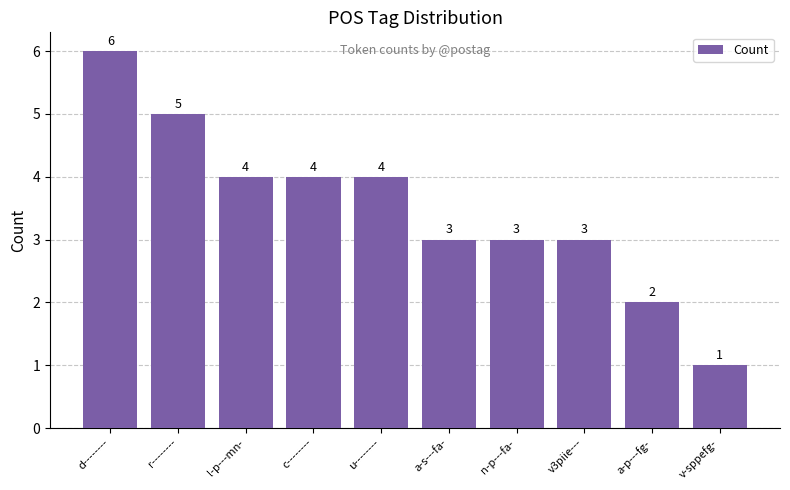

How many bars are there in total?

10